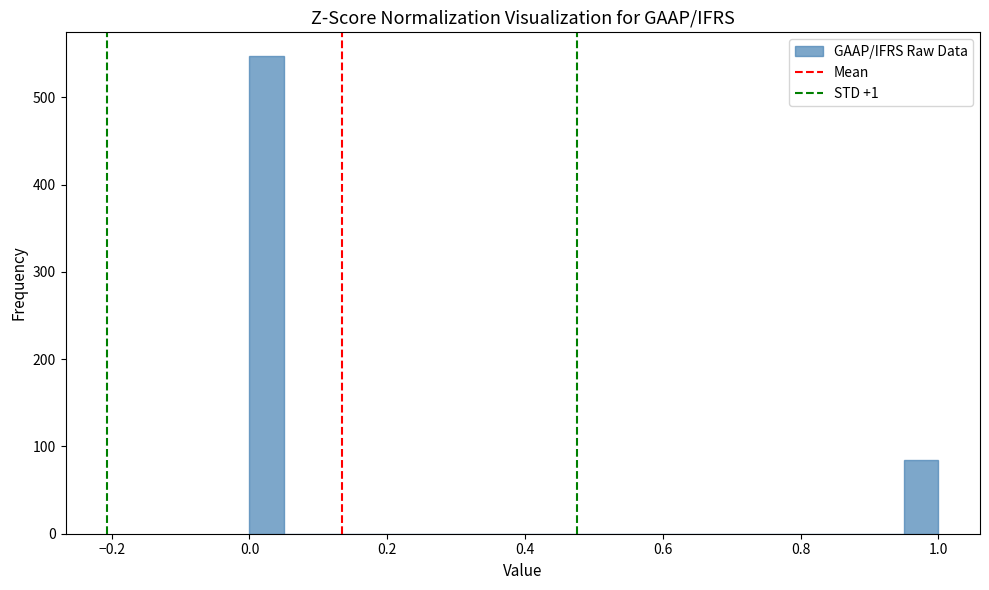

Read against the x-axis, roughly where is the centre of the tallest bar?

0.02